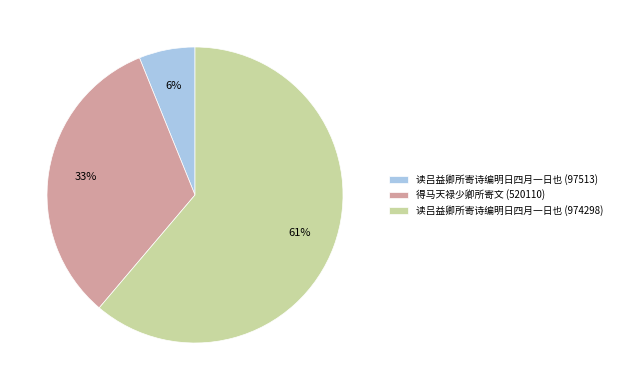

Is the sum of 得马天禄少卿所寄文 (520110) and 读吕益卿所寄诗编明日四月一日也 (974298) greater than half?

Yes